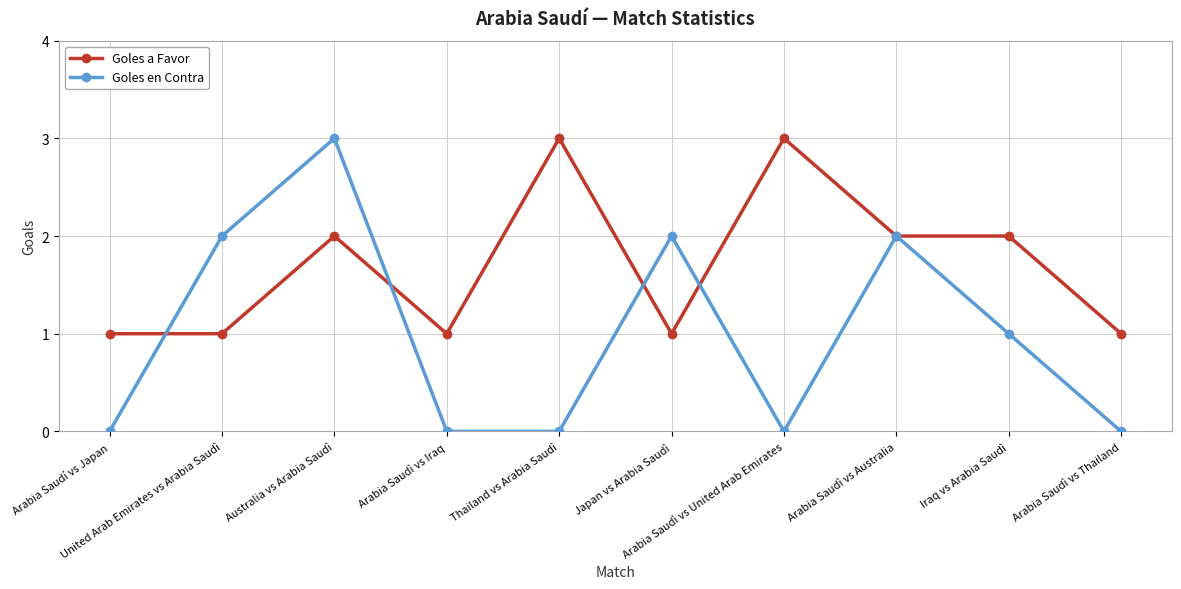

What position from the right is Australia vs Arabia Saudì?

8